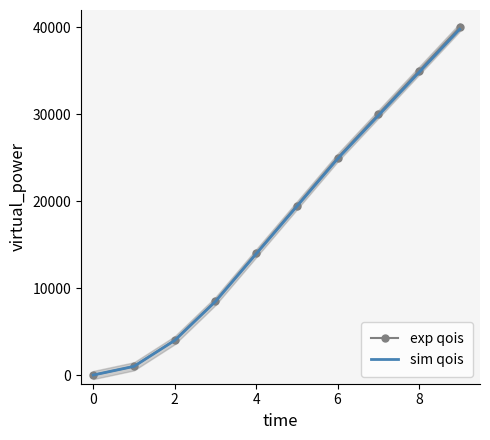

What is the spread (max minus min) of values at 8?

77.0